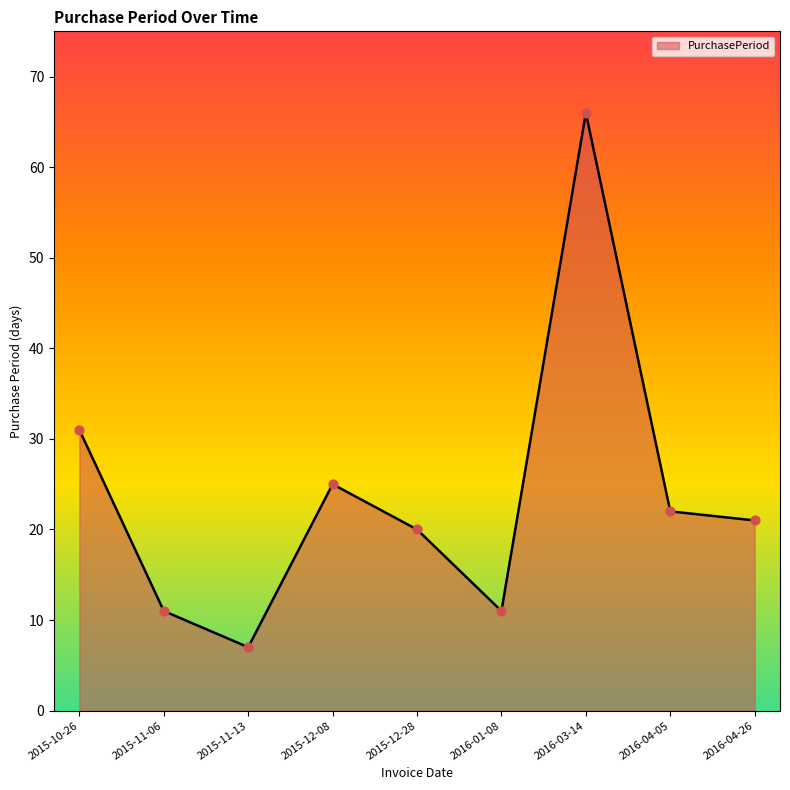

What is the change in value from 2015-11-13 to 2016-04-05?

+15